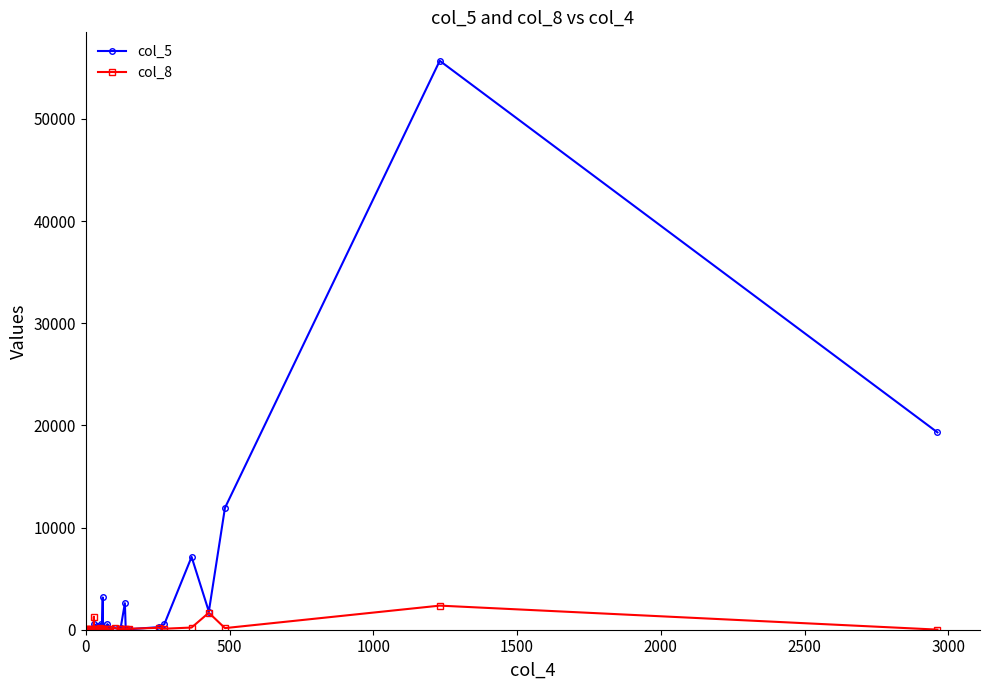

How many data points in col_8 are less than 51?

20